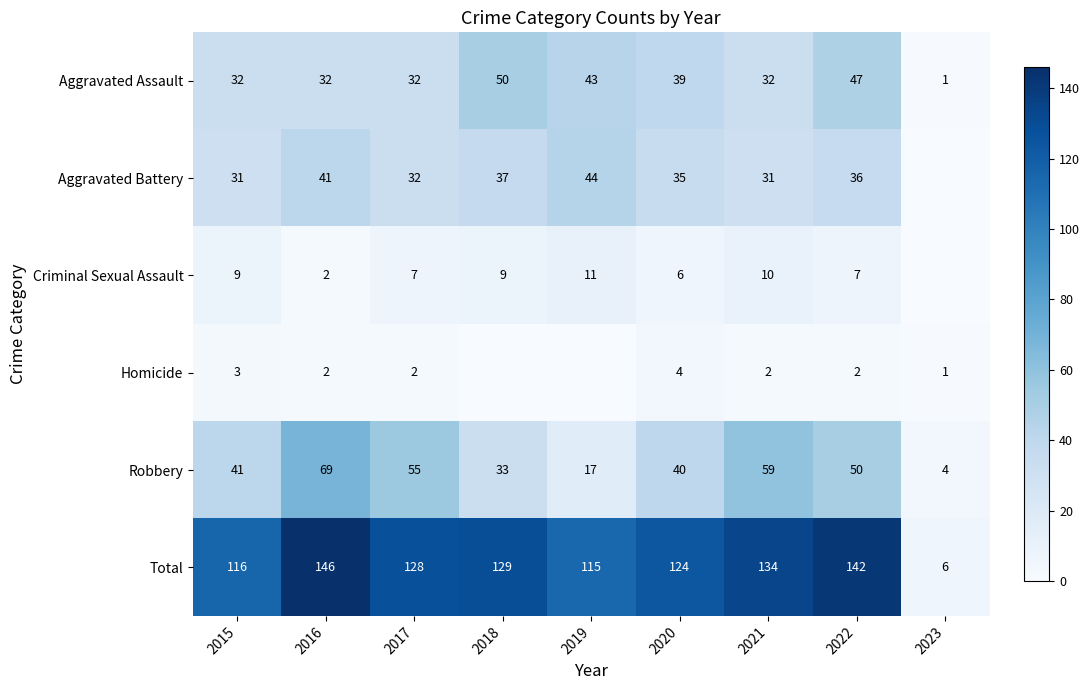

Is the value of Criminal Sexual Assault at 2017 greater than the value of Aggravated Battery at 2016?

No